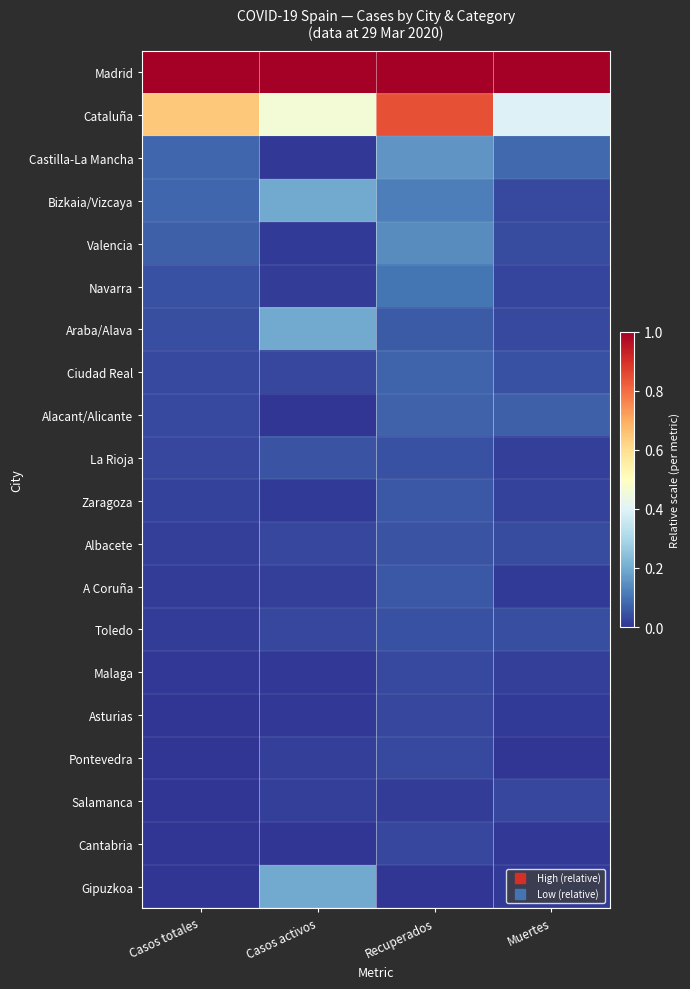

Reading right to left, what are all the values shown in this chart?

Madrid: Muertes=1.0	Recuperados=1.0	Casos activos=1.0	Casos totales=1.0
Cataluña: Muertes=0.4	Recuperados=0.8	Casos activos=0.5	Casos totales=0.6
Castilla-La Mancha: Muertes=0.1	Recuperados=0.2	Casos activos=0.0	Casos totales=0.1
Bizkaia/Vizcaya: Muertes=0.0	Recuperados=0.1	Casos activos=0.2	Casos totales=0.1
Valencia: Muertes=0.0	Recuperados=0.1	Casos activos=0.0	Casos totales=0.1
Navarra: Muertes=0.0	Recuperados=0.1	Casos activos=0.0	Casos totales=0.0
Araba/Alava: Muertes=0.0	Recuperados=0.1	Casos activos=0.2	Casos totales=0.0
Ciudad Real: Muertes=0.0	Recuperados=0.1	Casos activos=0.0	Casos totales=0.0
Alacant/Alicante: Muertes=0.1	Recuperados=0.1	Casos activos=0.0	Casos totales=0.0
La Rioja: Muertes=0.0	Recuperados=0.0	Casos activos=0.0	Casos totales=0.0
Zaragoza: Muertes=0.0	Recuperados=0.1	Casos activos=0.0	Casos totales=0.0
Albacete: Muertes=0.0	Recuperados=0.1	Casos activos=0.0	Casos totales=0.0
A Coruña: Muertes=0.0	Recuperados=0.1	Casos activos=0.0	Casos totales=0.0
Toledo: Muertes=0.0	Recuperados=0.0	Casos activos=0.0	Casos totales=0.0
Malaga: Muertes=0.0	Recuperados=0.0	Casos activos=0.0	Casos totales=0.0
Asturias: Muertes=0.0	Recuperados=0.0	Casos activos=0.0	Casos totales=0.0
Pontevedra: Muertes=0.0	Recuperados=0.0	Casos activos=0.0	Casos totales=0.0
Salamanca: Muertes=0.0	Recuperados=0.0	Casos activos=0.0	Casos totales=0.0
Cantabria: Muertes=0.0	Recuperados=0.0	Casos activos=0.0	Casos totales=0.0
Gipuzkoa: Muertes=0.0	Recuperados=0.0	Casos activos=0.2	Casos totales=0.0